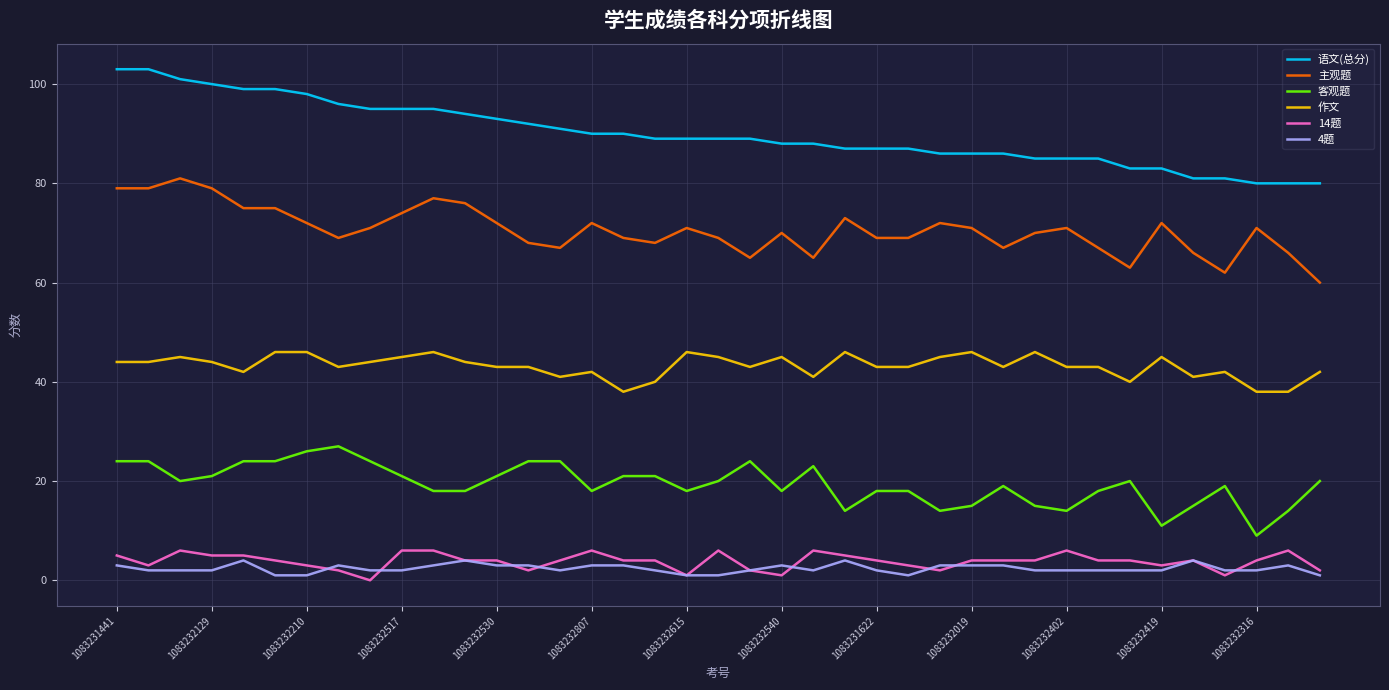

What is the maximum value shown in the chart?

103